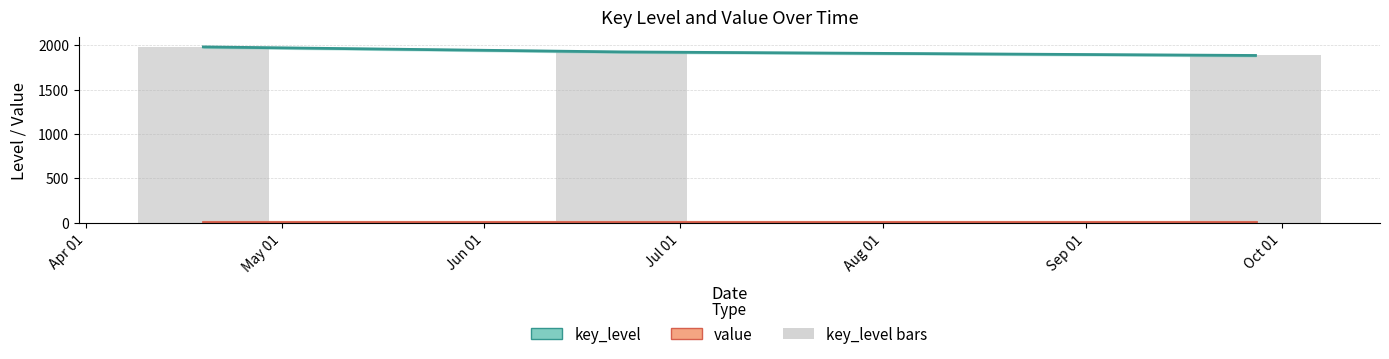

What value does the value series have at Jun 01?

10.0